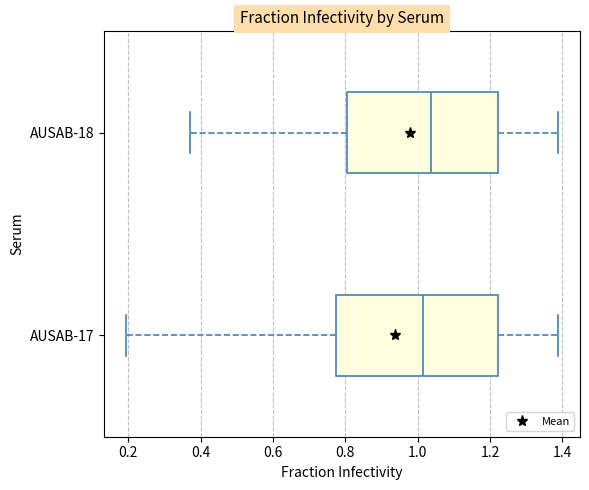

Reading bottom to top, read every box against the x-axis: the position of its median line, the range the box covers, and the ends of its whiskers. The values are not printed on the chart, so give them approximately, as read against the axis.

AUSAB-17: median 1.02, box 0.78 to 1.22, whiskers 0.20 to 1.38
AUSAB-18: median 1.04, box 0.80 to 1.22, whiskers 0.36 to 1.38